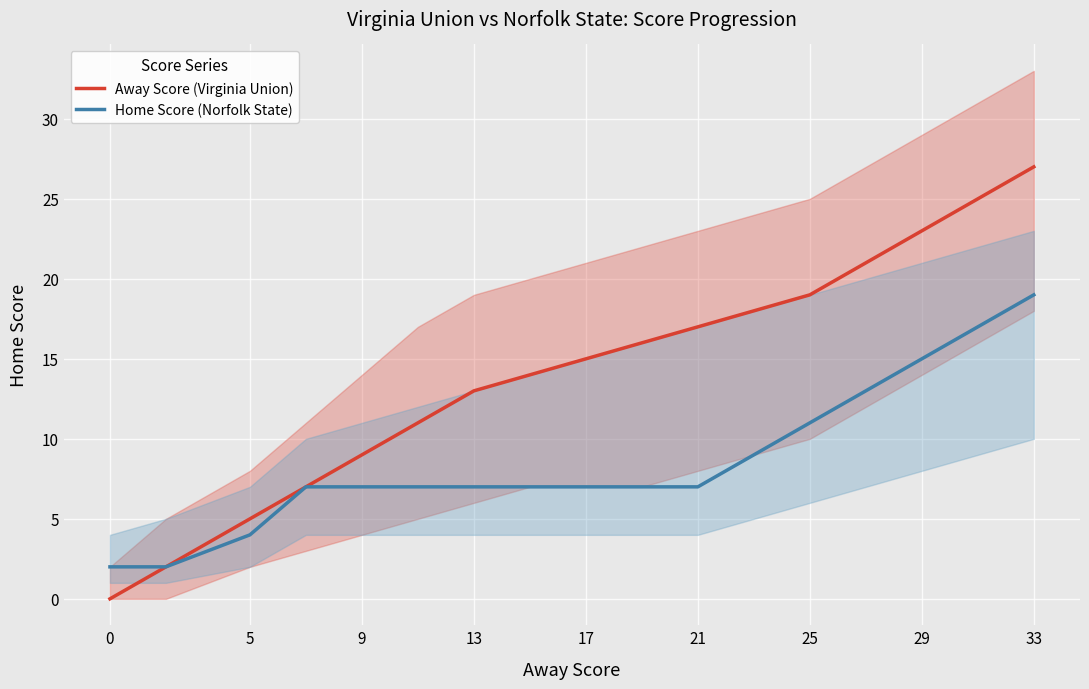

What is the sum of the Away Score (Virginia Union) values at 17 and 29?

38